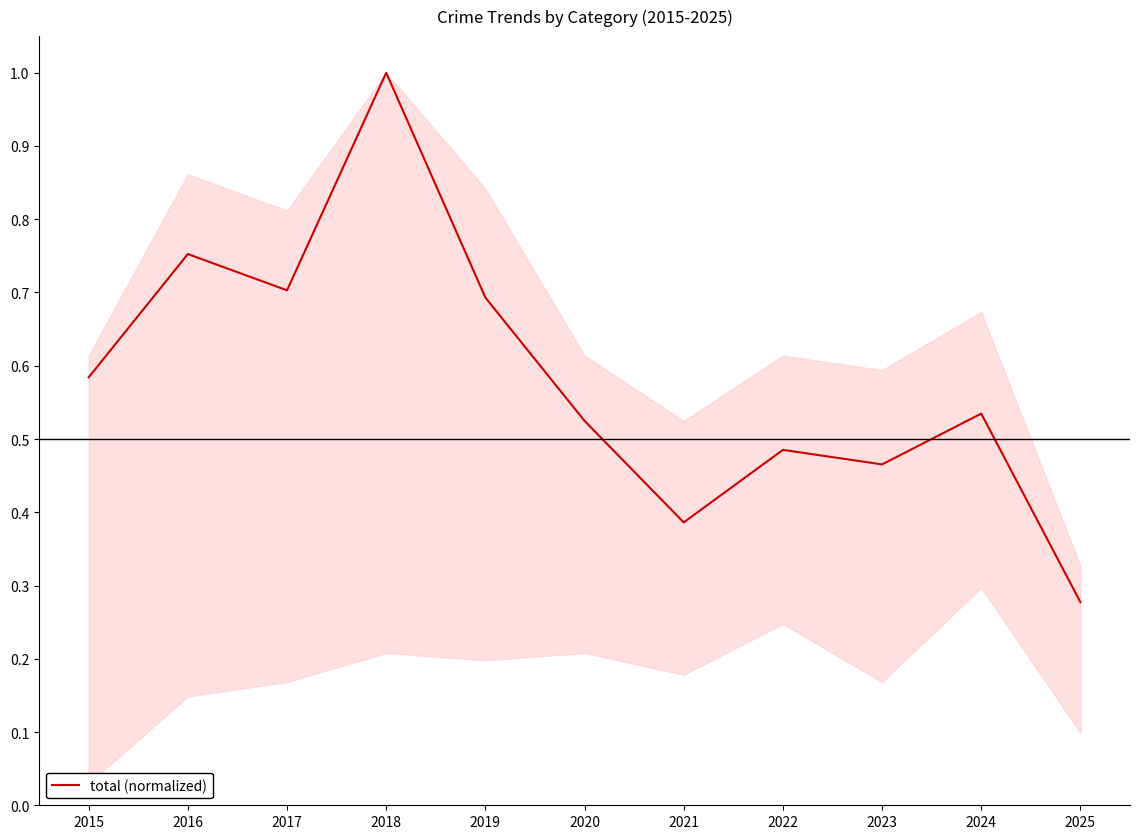

Where is the data nearest to the value 0?

2025